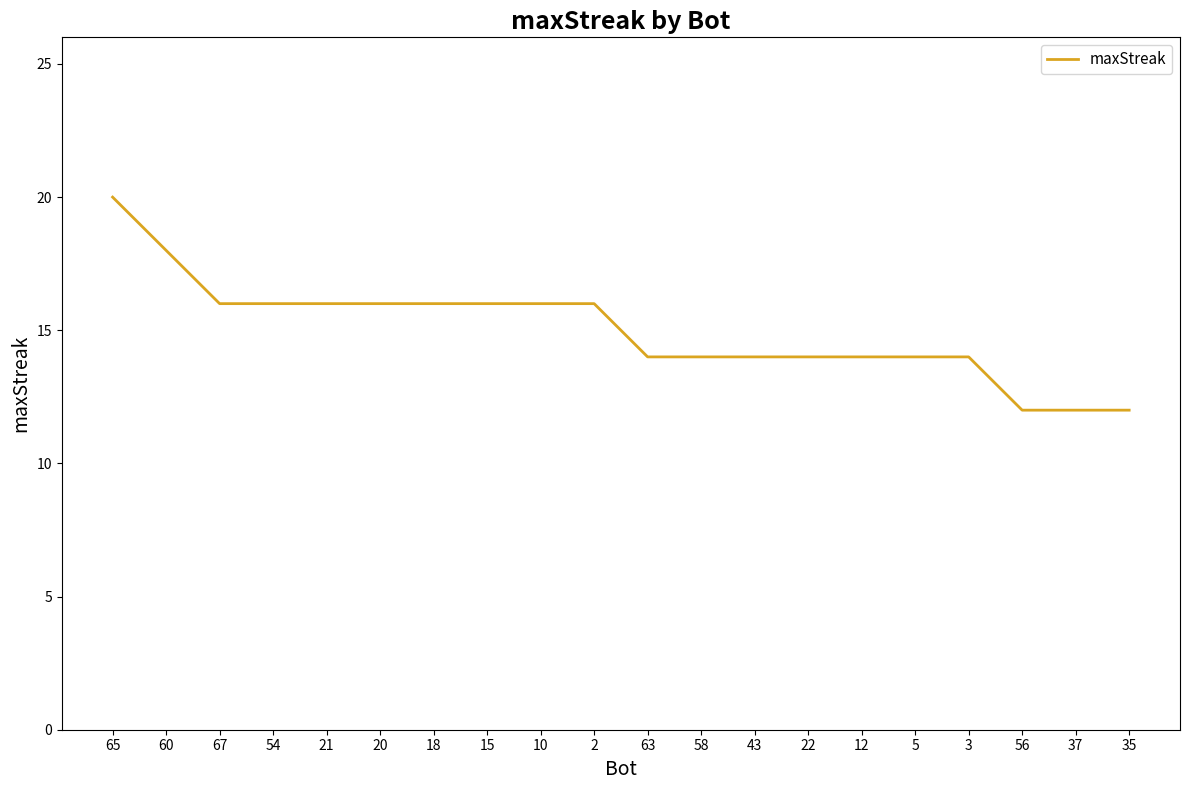

What is the difference between the maximum and minimum values?

8